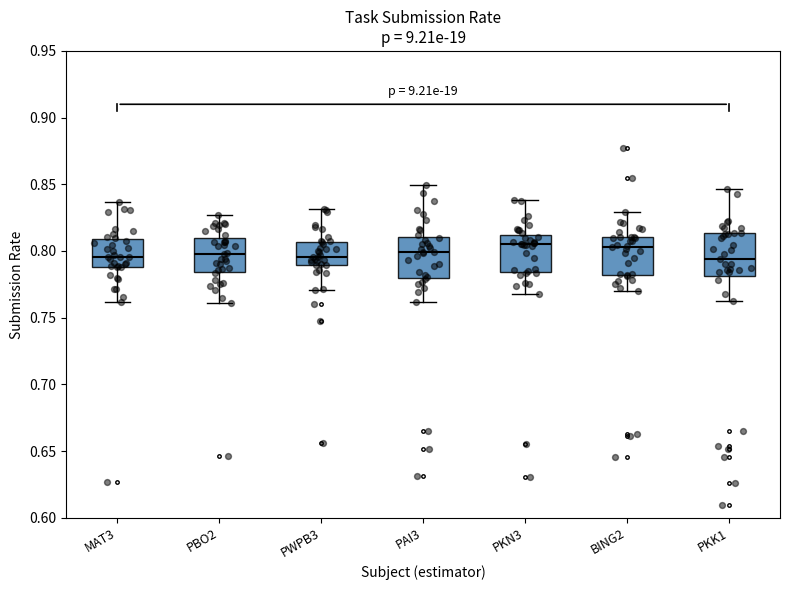

Reading left to right, transcribe this box plot: for each box, give where its median line is, the range the box spans, and where its two whiskers end, as read against the y-axis. The values are not printed on the chart, so give them approximately, as read against the axis.

MAT3: median 0.795, box 0.790 to 0.810, whiskers 0.760 to 0.835
PBO2: median 0.800, box 0.785 to 0.810, whiskers 0.760 to 0.825
PWPB3: median 0.795, box 0.790 to 0.805, whiskers 0.770 to 0.830
PAI3: median 0.800, box 0.780 to 0.810, whiskers 0.760 to 0.850
PKN3: median 0.805, box 0.785 to 0.810, whiskers 0.770 to 0.840
BING2: median 0.805, box 0.780 to 0.810, whiskers 0.770 to 0.830
PKK1: median 0.795, box 0.780 to 0.815, whiskers 0.765 to 0.845